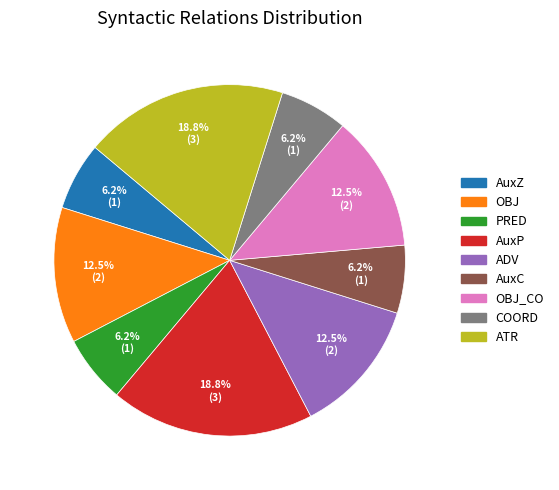

Does any single category account for the majority?

No